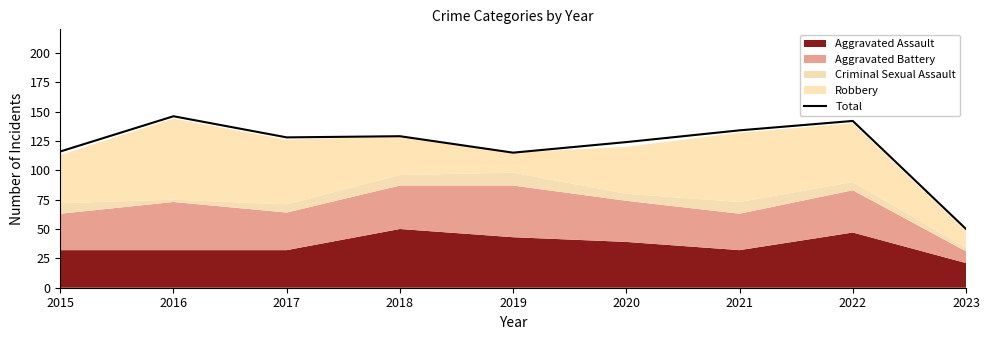

What is the lowest value of the Total series?

50